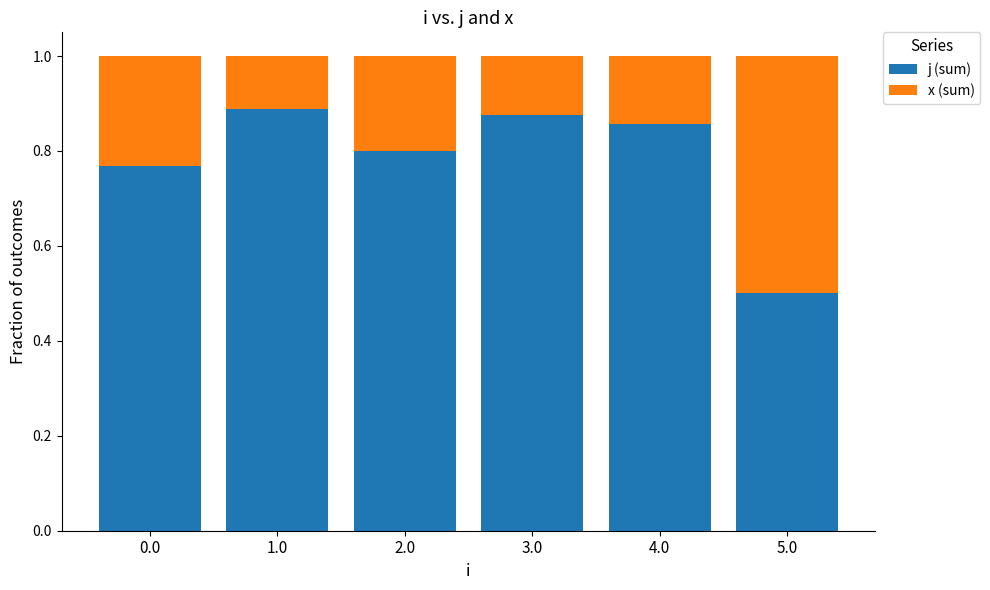

What is the total value across all series at 2.0?

1.0